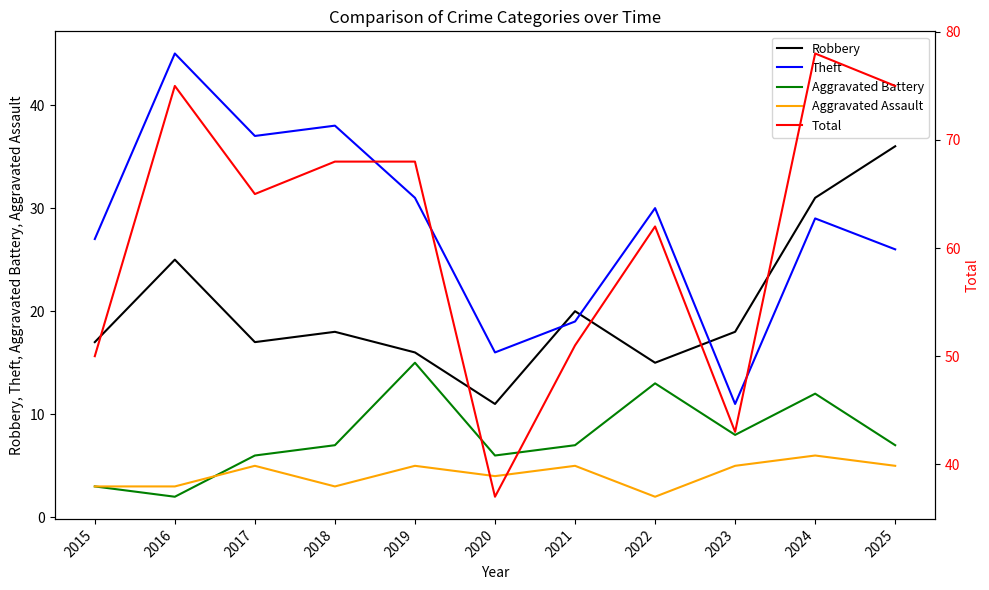

Where is Theft nearest to the value 28?

2015